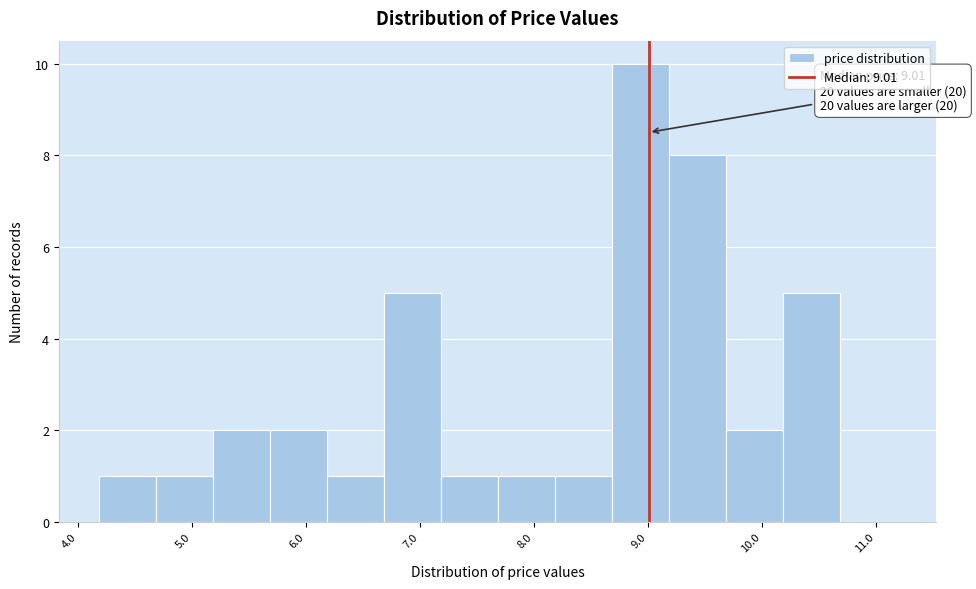

Which range on the x-axis has the tallest bar?

8.7 to 9.2